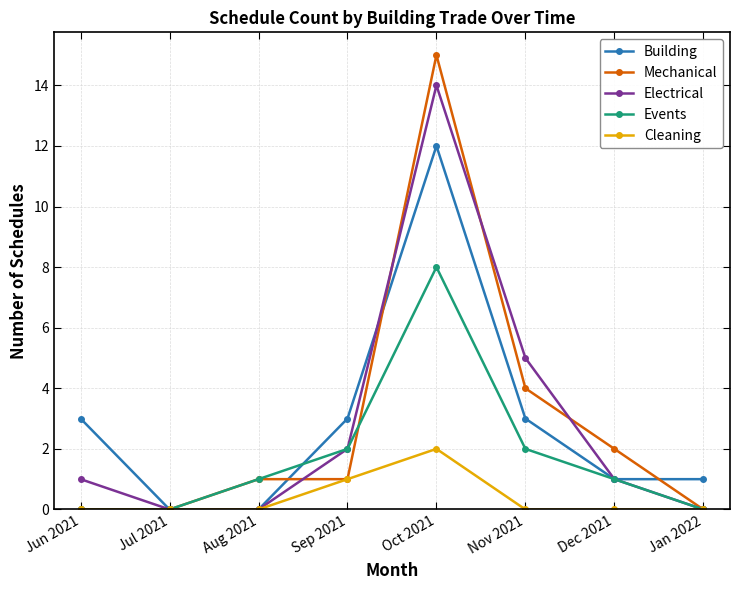

What are all the series names shown in the legend?

Building, Mechanical, Electrical, Events, Cleaning